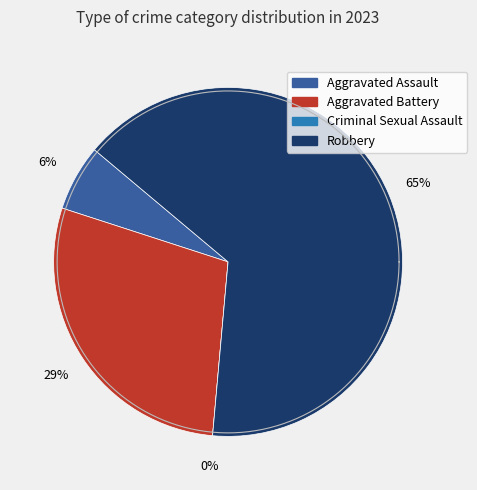

Combined, what portion of the pie is Aggravated Assault and Aggravated Battery?

34.7%